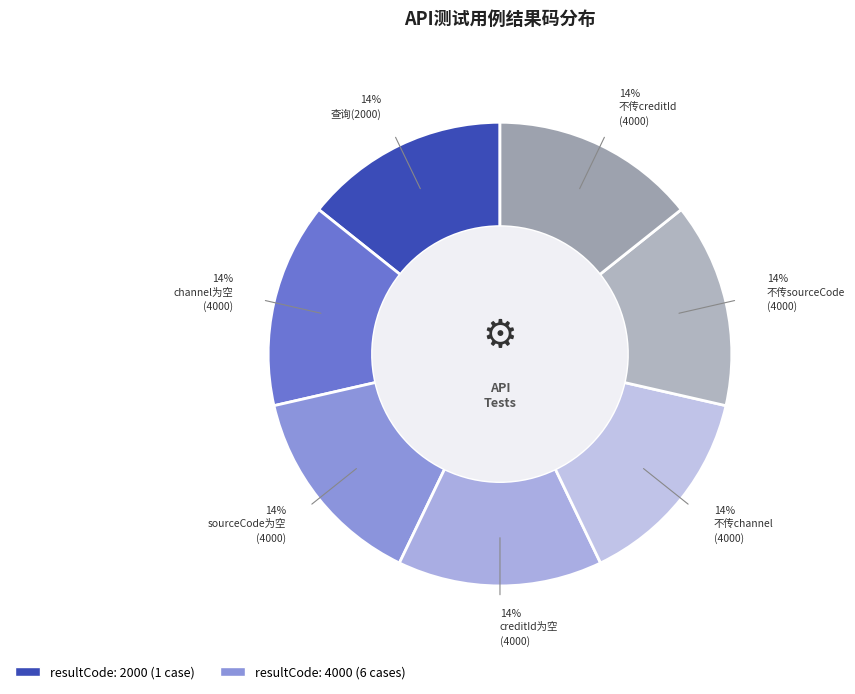

How many slices are in this pie chart?

7